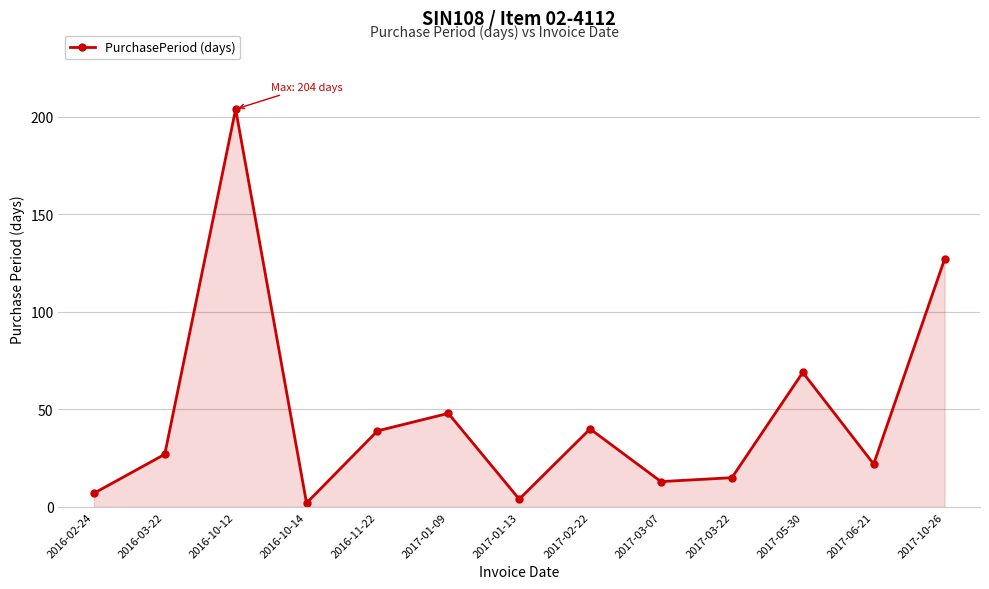

Reading left to right, extract all data points from this chart.

2016-02-24=7	2016-03-22=27	2016-10-12=204	2016-10-14=2	2016-11-22=39	2017-01-09=48	2017-01-13=4	2017-02-22=40	2017-03-07=13	2017-03-22=15	2017-05-30=69	2017-06-21=22	2017-10-26=127